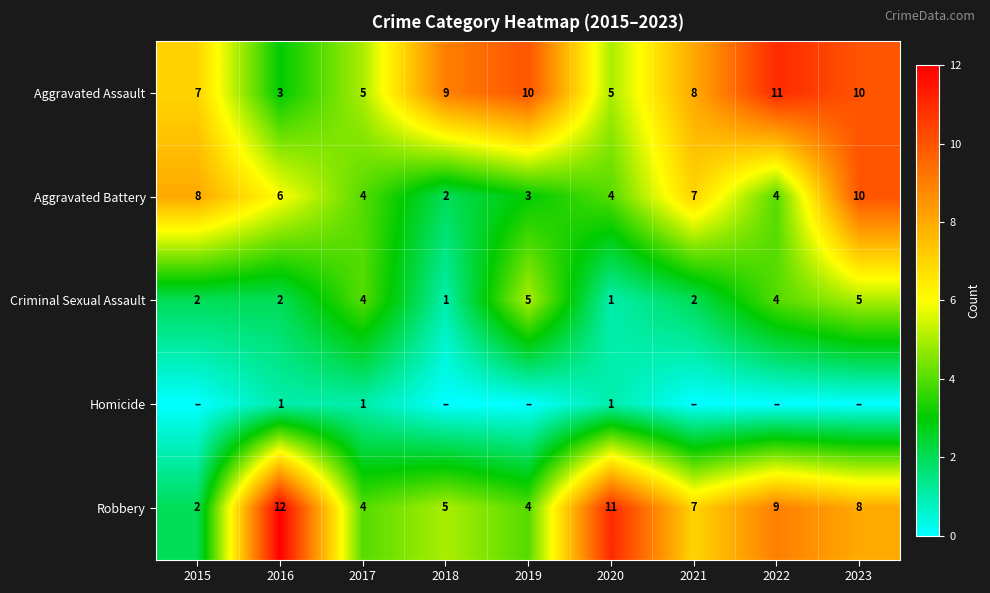

True or false: Aggravated Assault has a value of 8 at 2020.

False